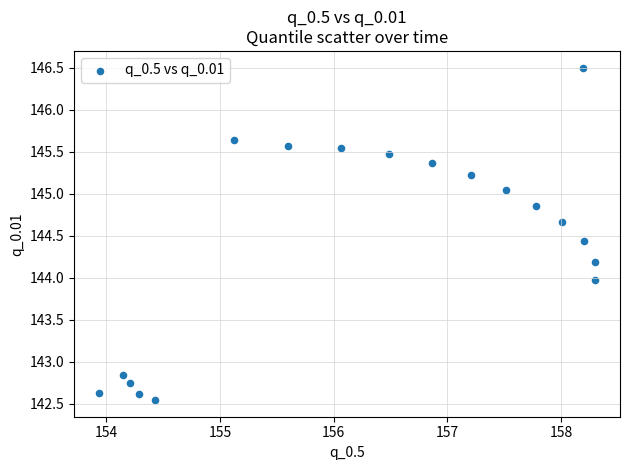

What is the range of Y values (max minus min)?

4.0